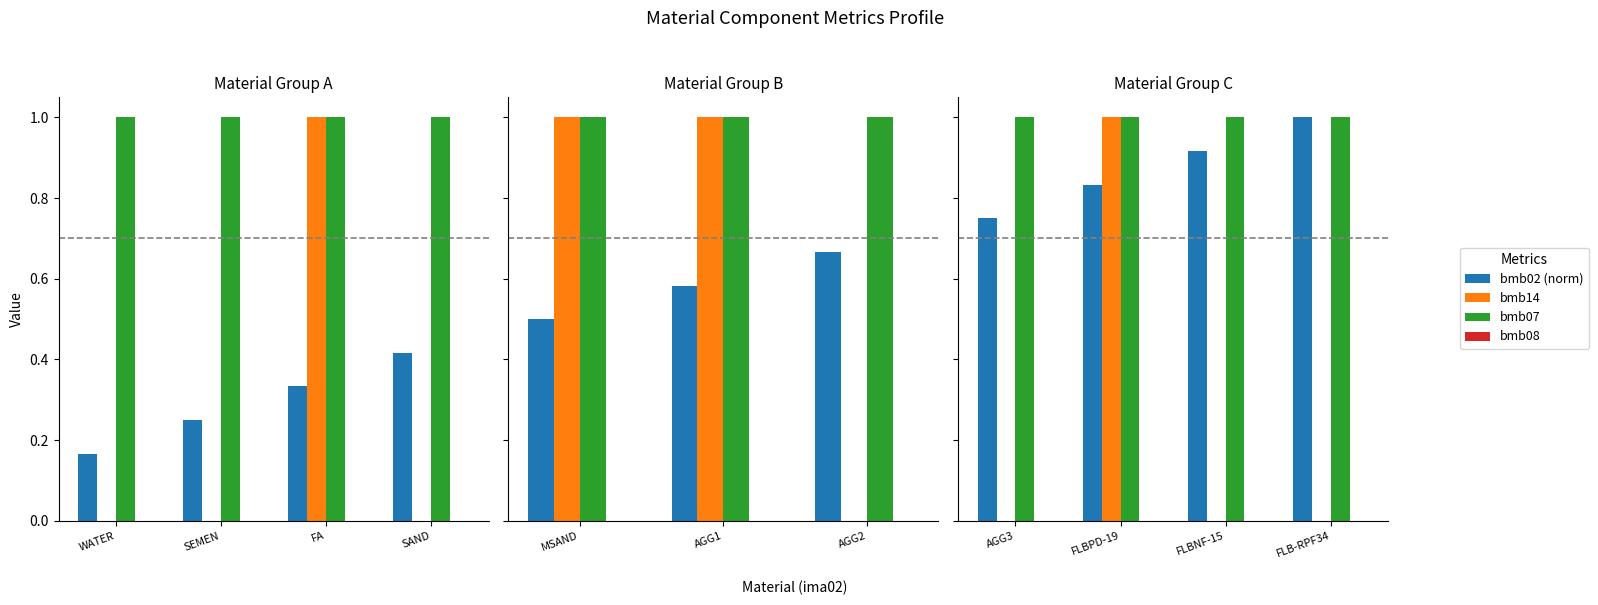

What position from the right is SAND?

1